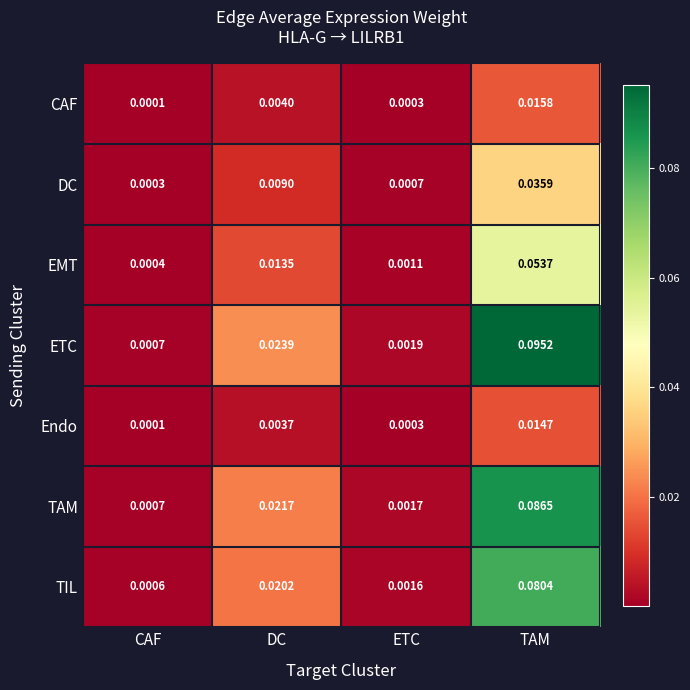

List the labels in order of Endo value, smallest first.

CAF, ETC, DC, TAM